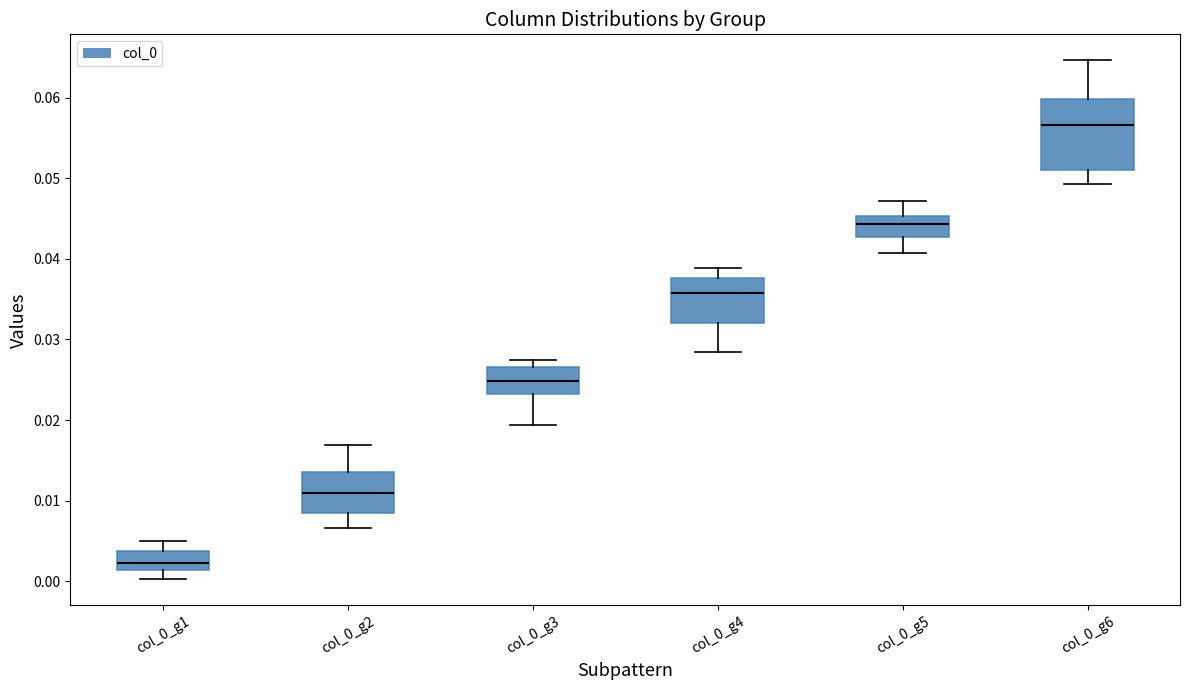

Comparing the boxes themselves (not the whiskers), which one is the tallest?

col_0_g6